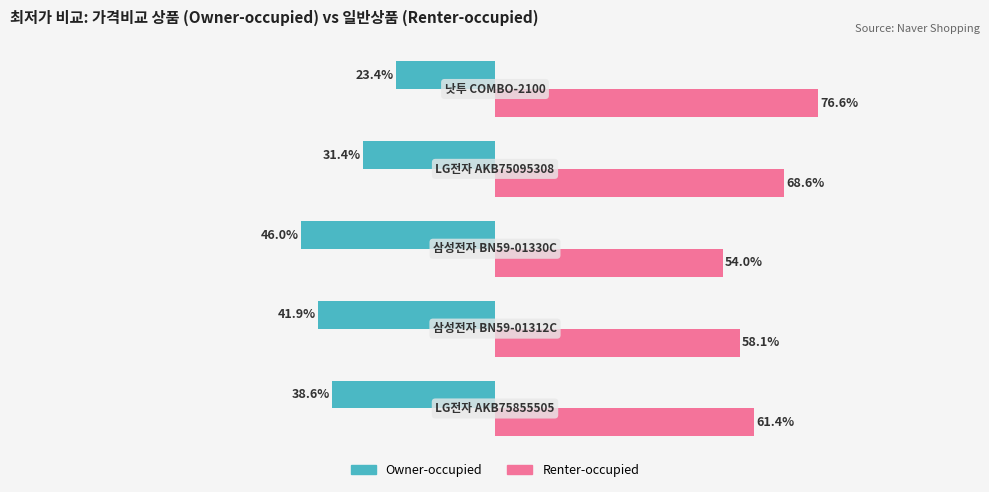

Rank the series by their average value, from highest to lowest.

Renter-occupied, Owner-occupied